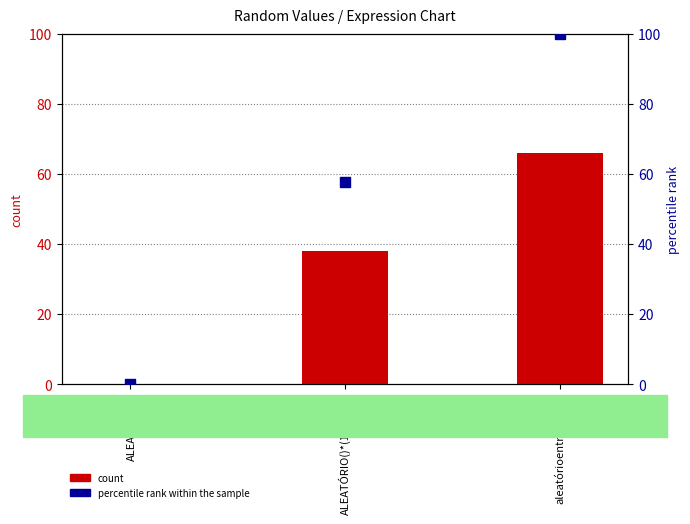

What are all the series names shown in the legend?

count, percentile rank within the sample